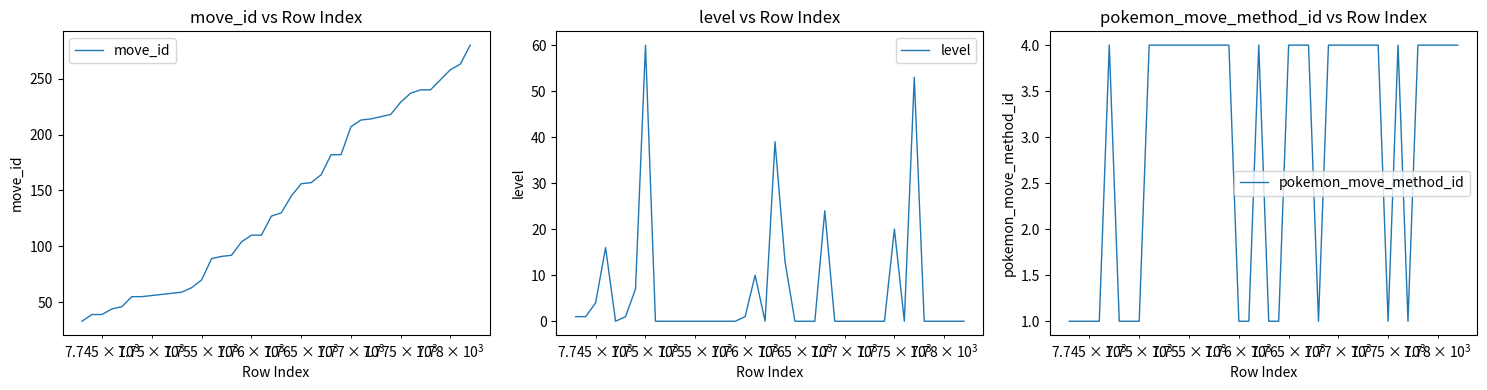

In level, how many points are lower than both neighbors (excluding endpoints)?

3